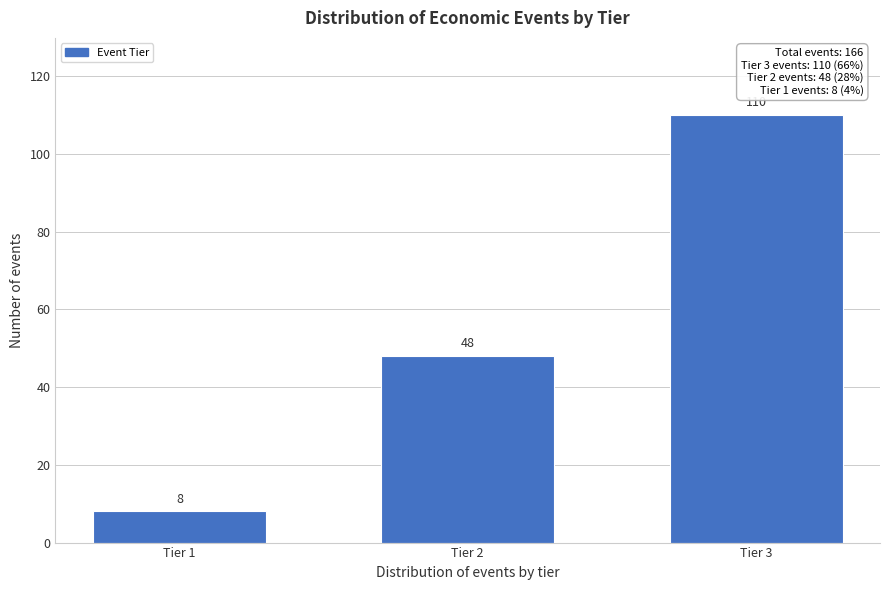

Reading left to right, transcribe all the data shown in this chart.

8	48	110